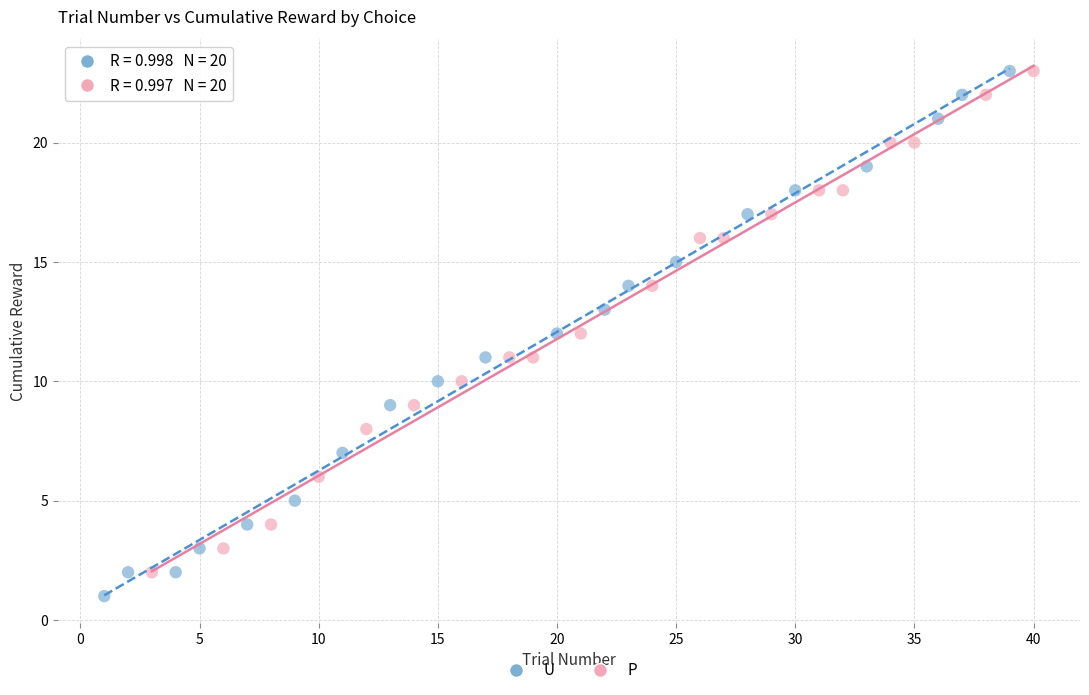

Which series contains the lowest Y value?

U